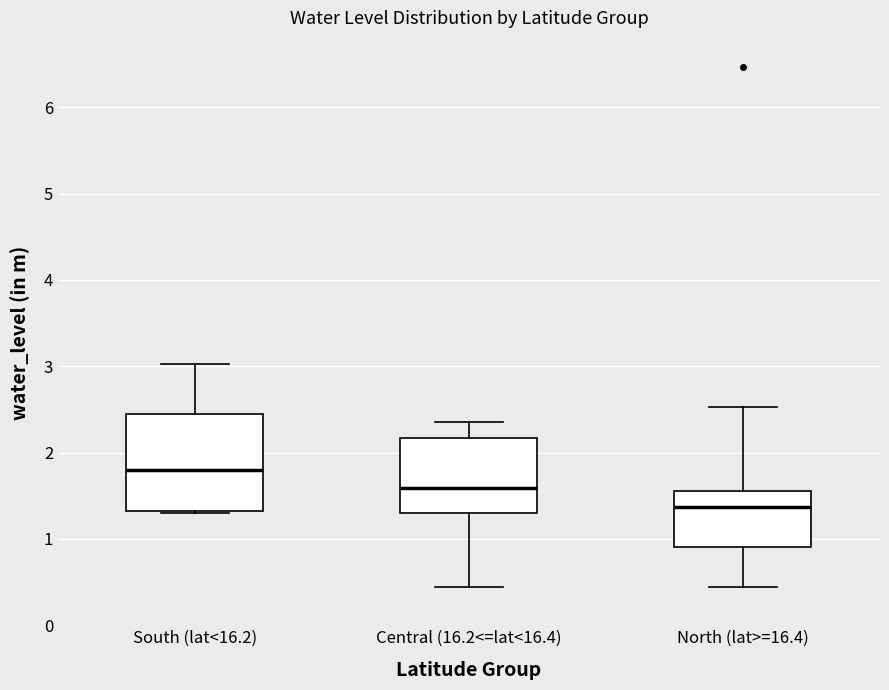

Which box is the tallest, from its lower edge to its upper edge?

South (lat<16.2)